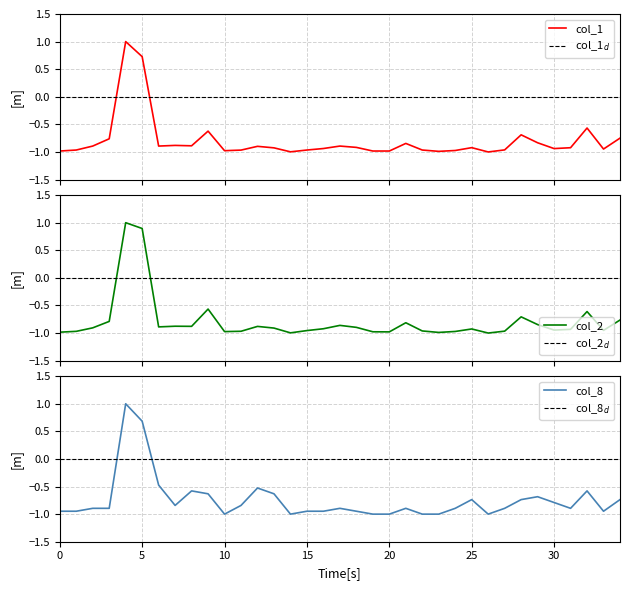

Is it true that col_1 equals -0.5 at 101/12/24?

False